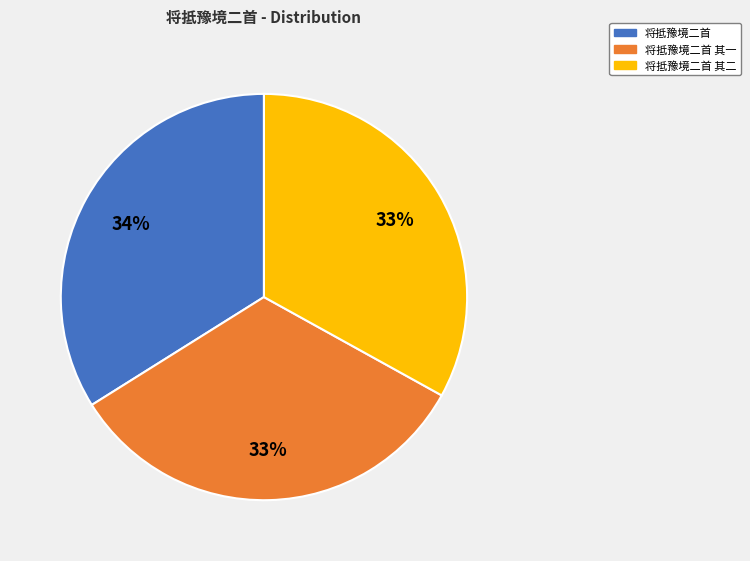

To the nearest percent, what is the average slice percentage?

33%